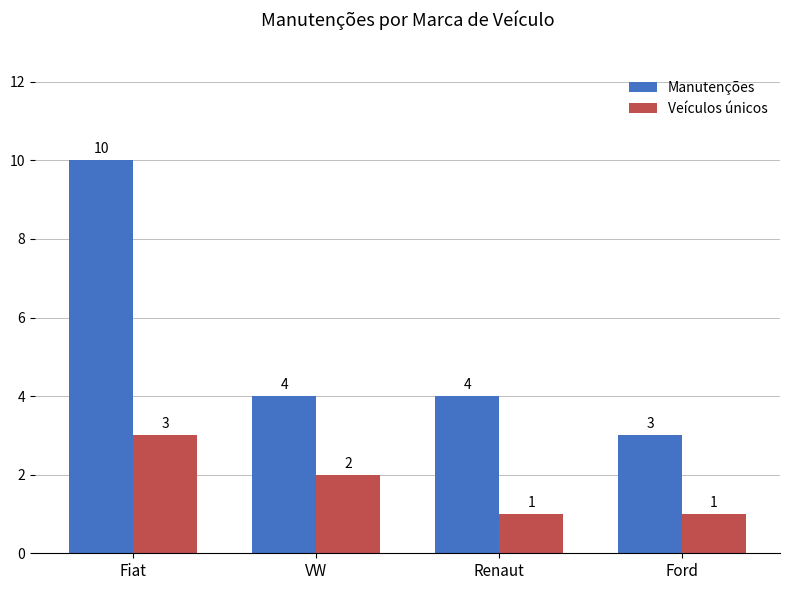

Count the number of data series in this chart.

2